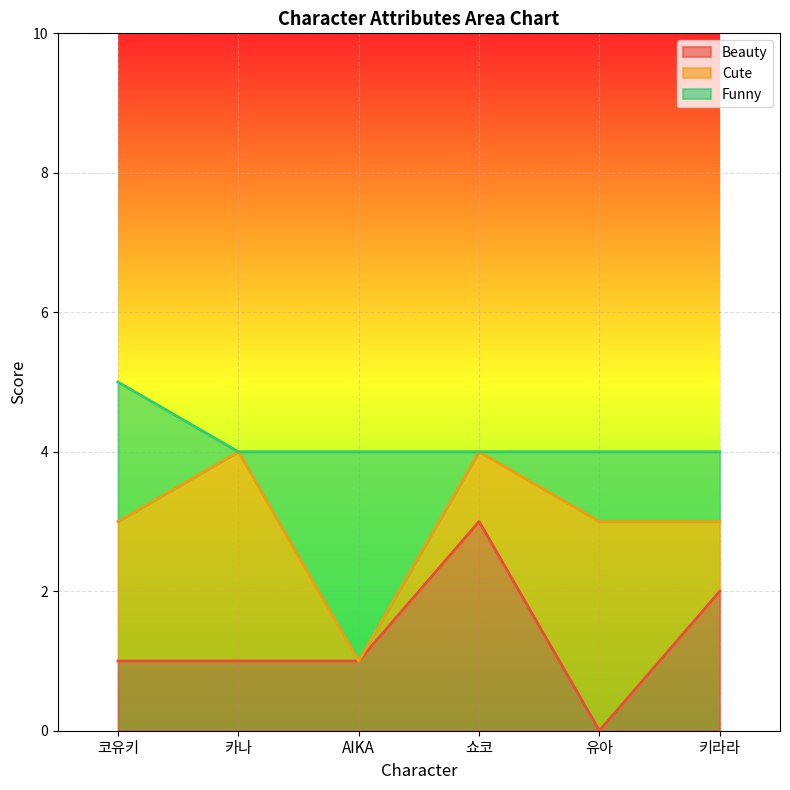

What is the label of the 3rd point from the right?

쇼코